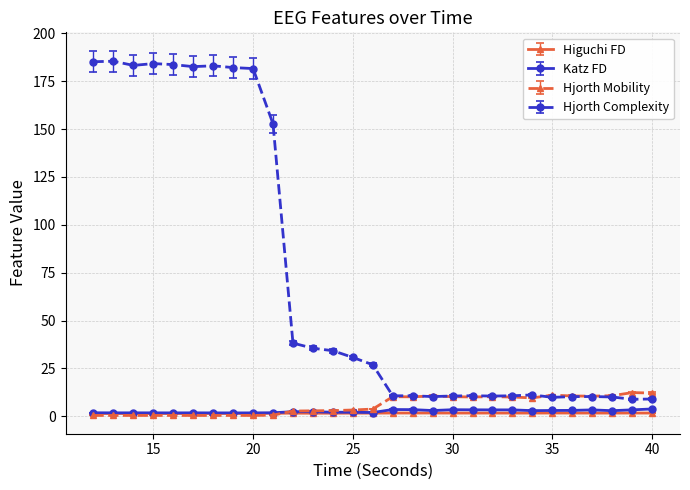

True or false: Higuchi FD and Hjorth Complexity intersect in this chart.

False